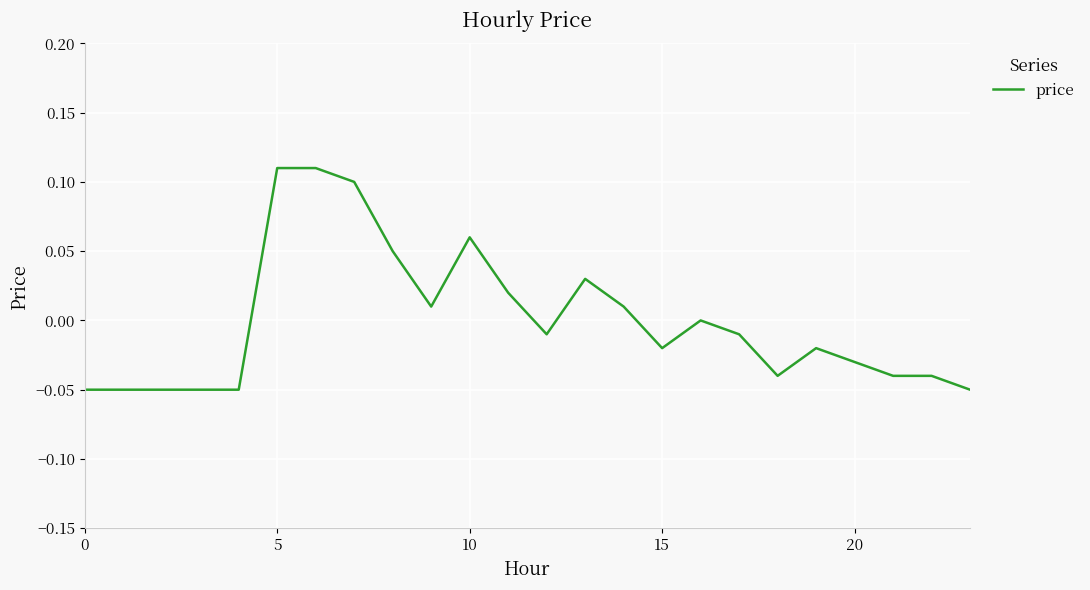

How many lines are shown in the chart?

1